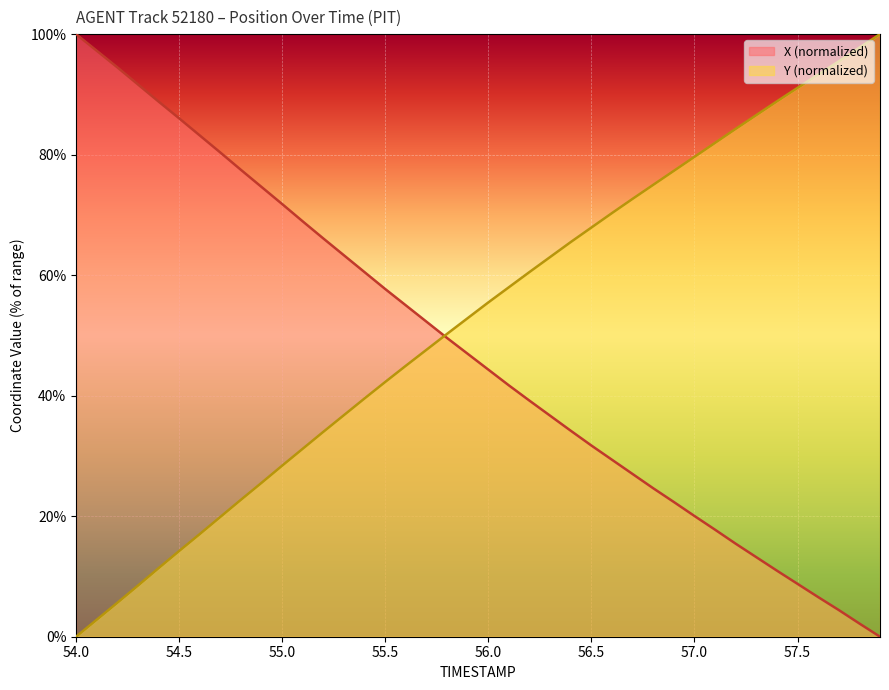

At which label does X first exceed 46?

54.0